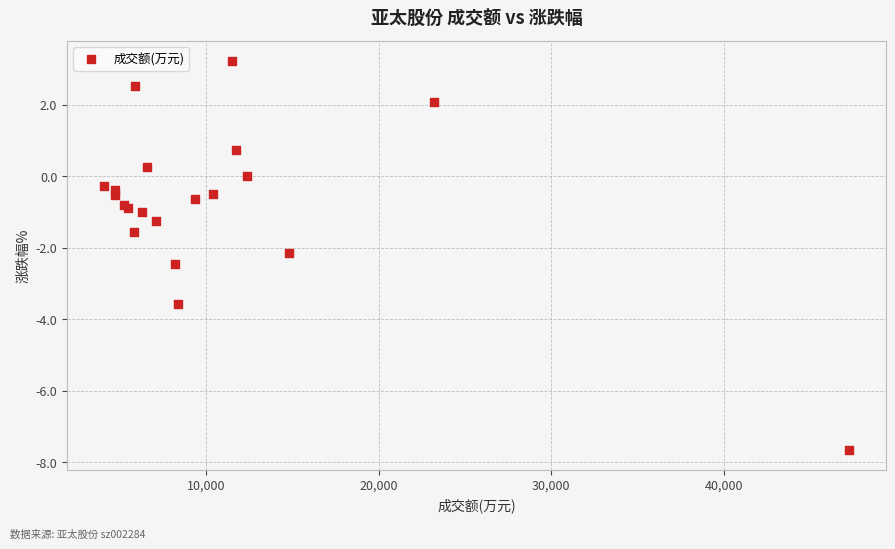

What Y value in the scatter plot is closest to -2?

-2.1